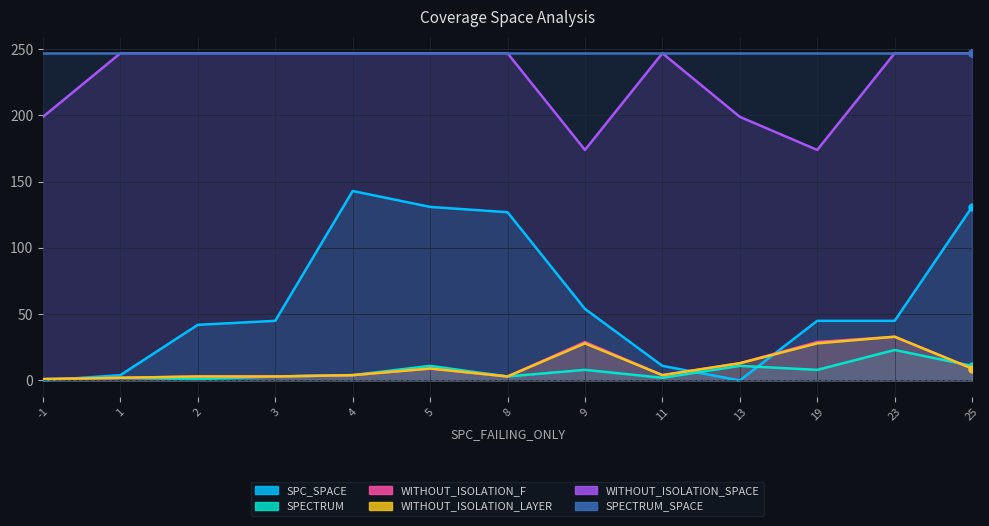

Between 4 and 9, which series saw the biggest shift?

SPC_SPACE